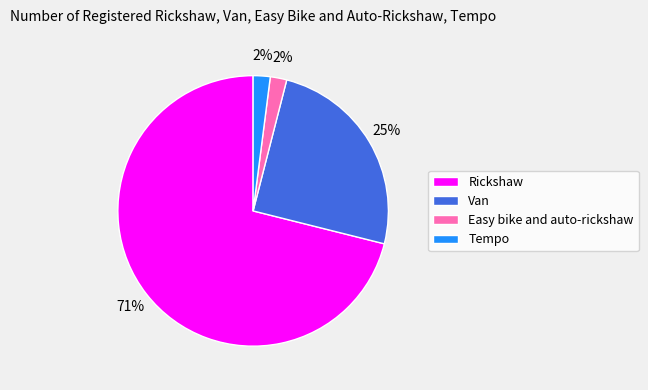

Which slice is the largest?

Rickshaw